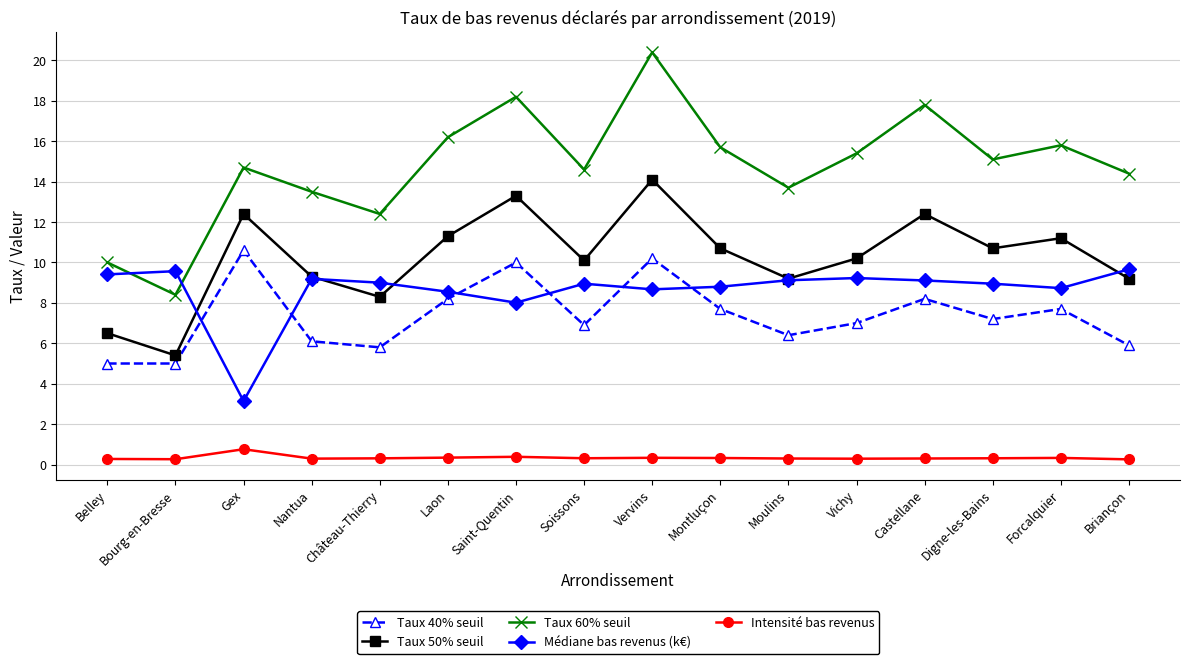

True or false: Taux 50% seuil and Taux 60% seuil cross at least once.

False